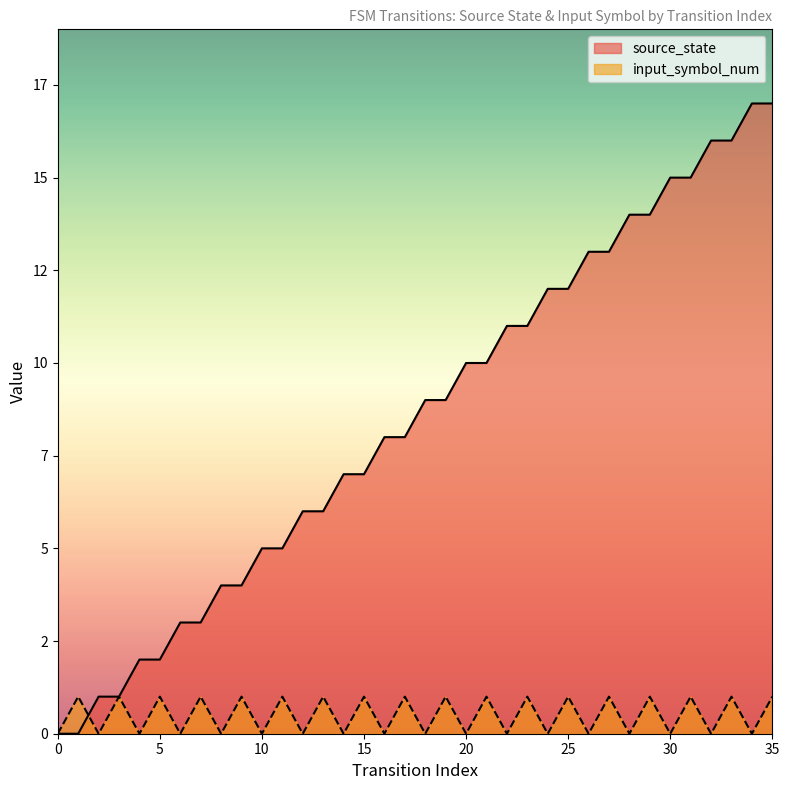

Which series has the largest total across all categories?

source_state